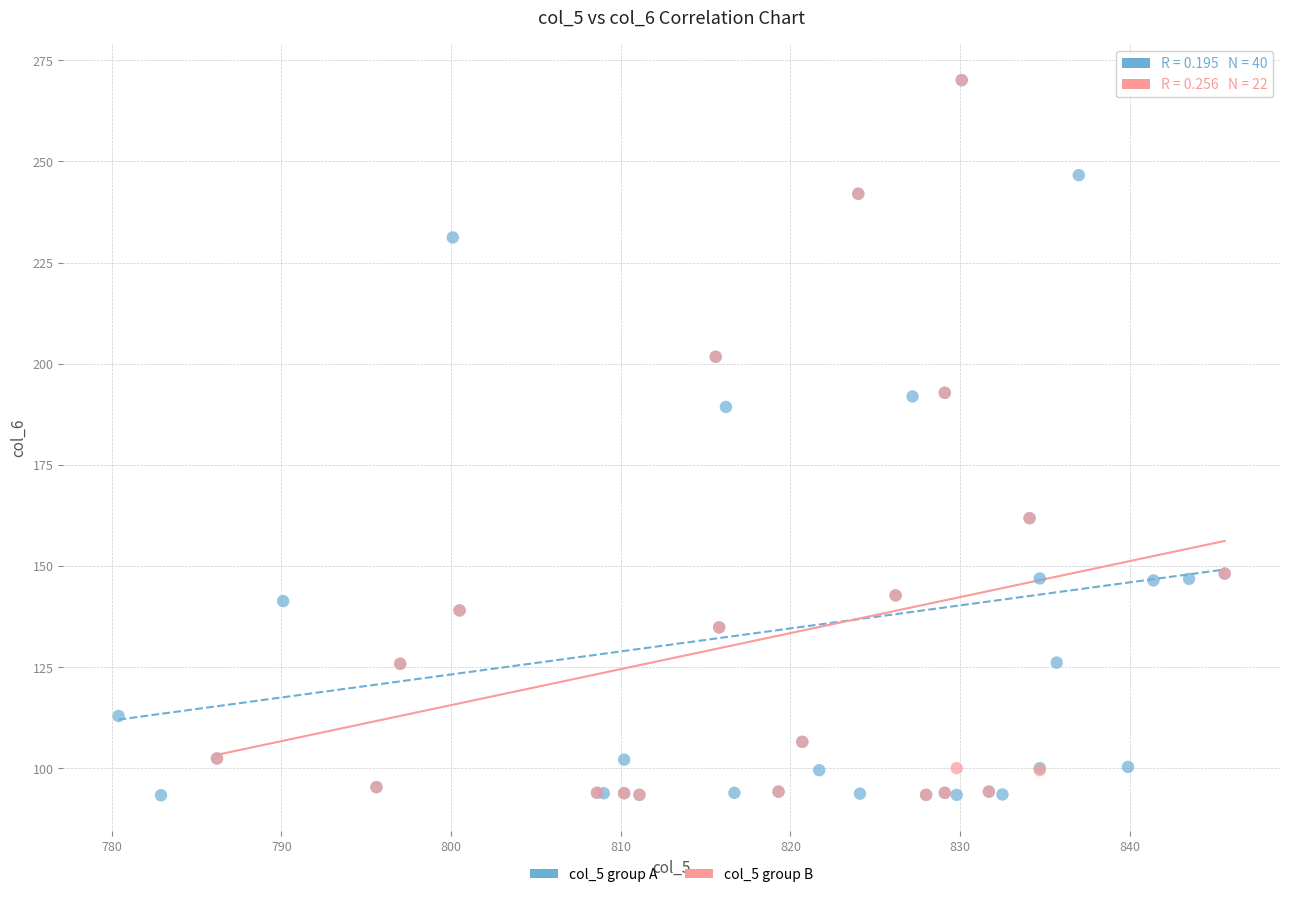

Which series has the widest spread of Y values?

col_5 group A